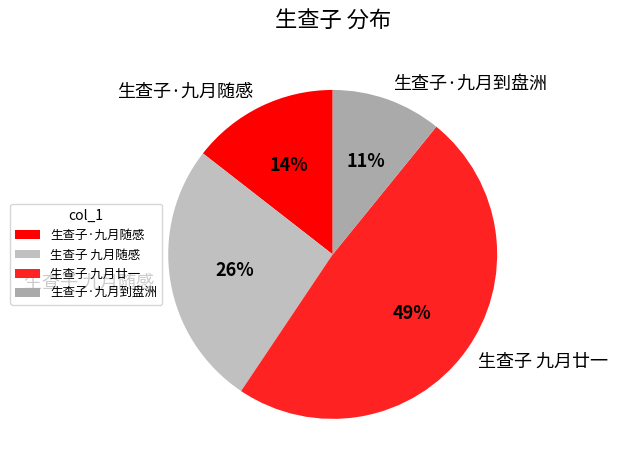

Which has a higher value, 生查子 九月随感 or 生查子·九月到盘洲?

生查子 九月随感